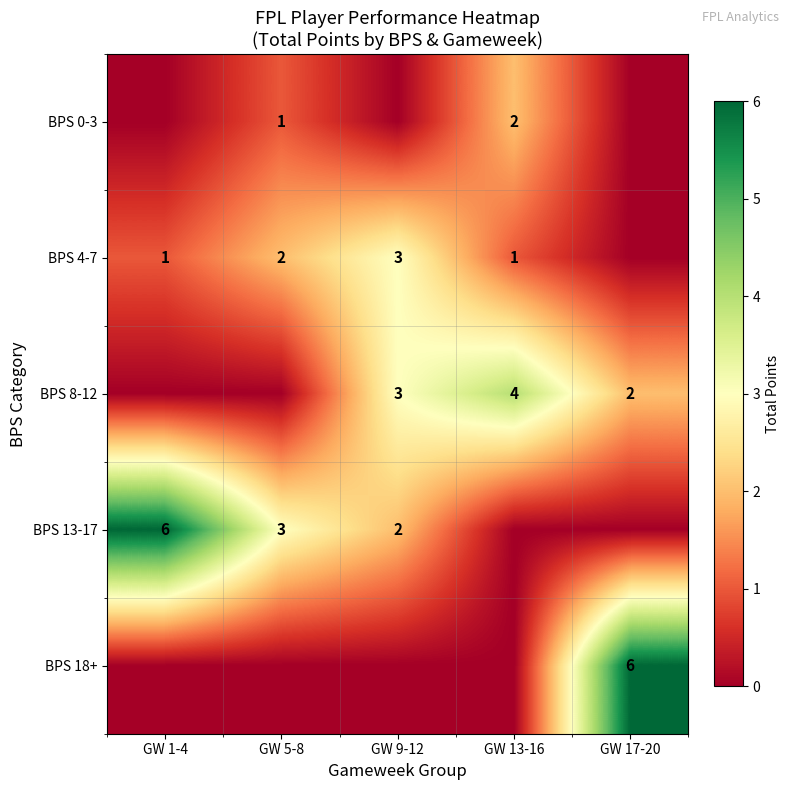

Is it true that BPS 4-7 equals 5 at GW 9-12?

False